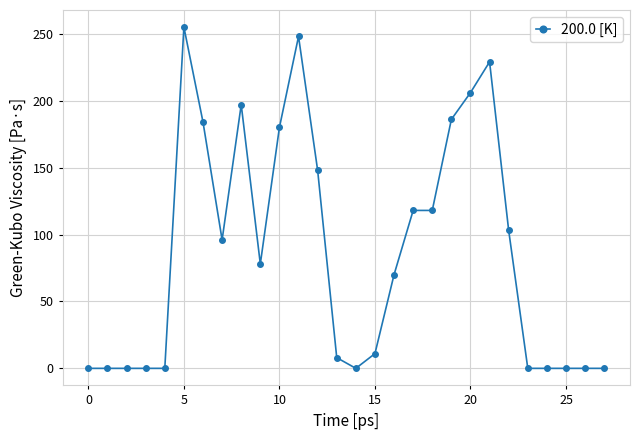

True or false: the data has more than 1 interior local peaks.

True